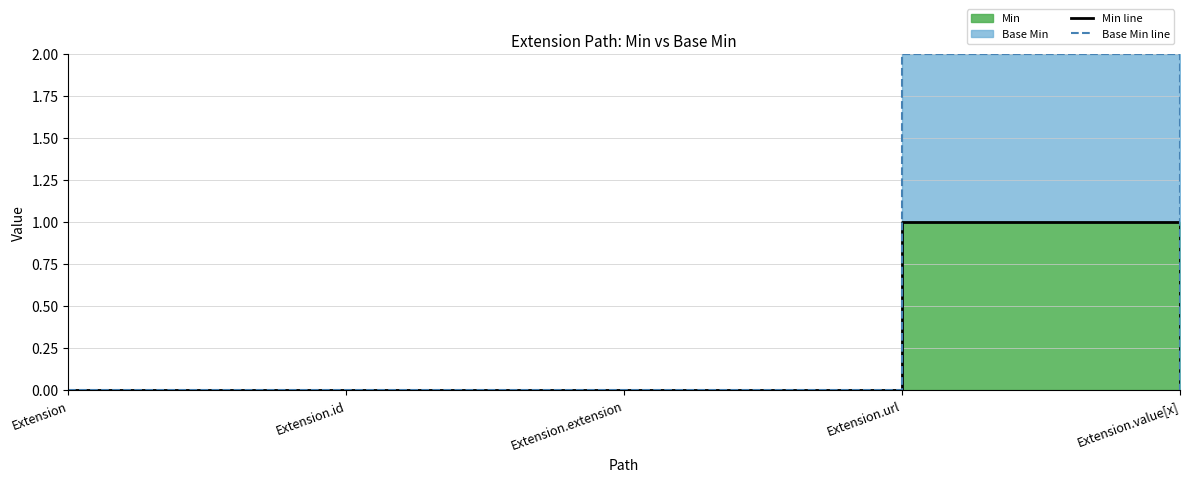

The Min line series shows 0 at Extension.value[x]. True or false?

True